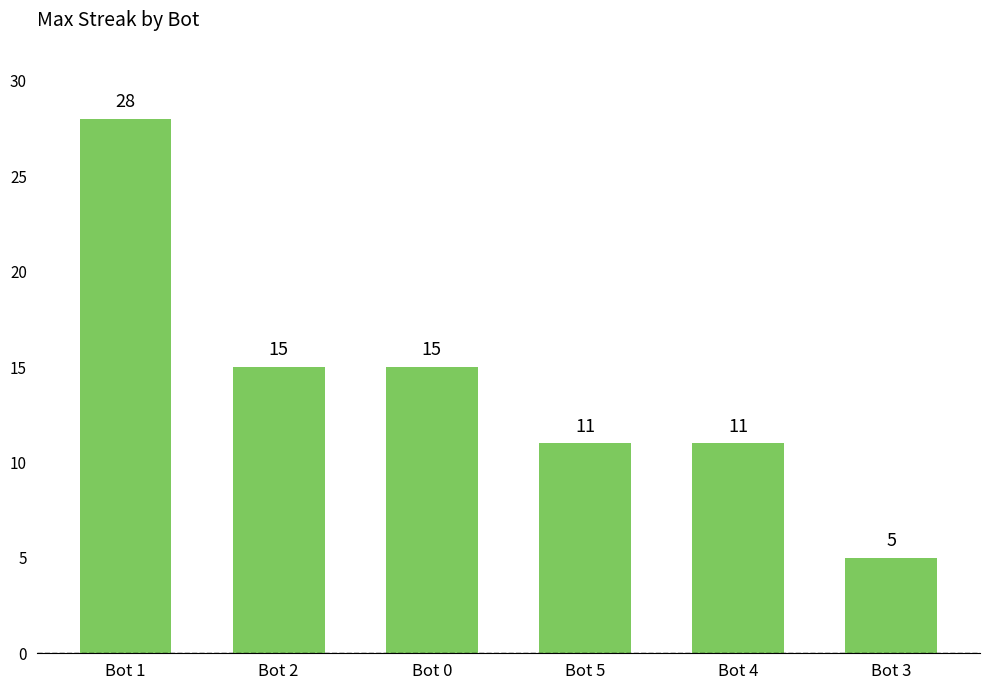

What is the sum of all values?

85